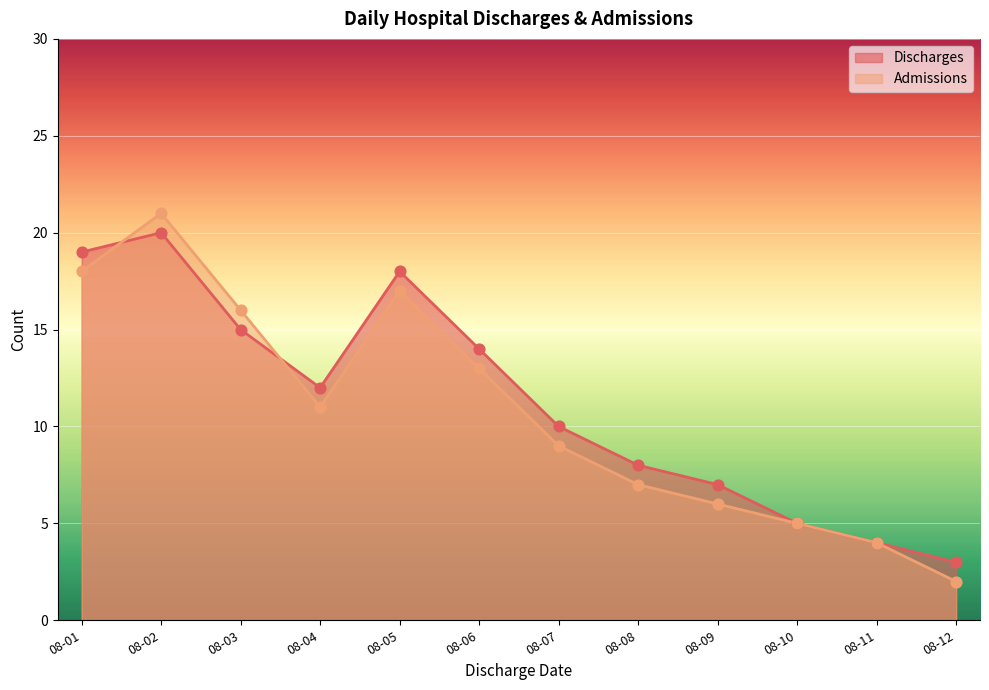

Which series has the widest spread of Y values?

Admissions